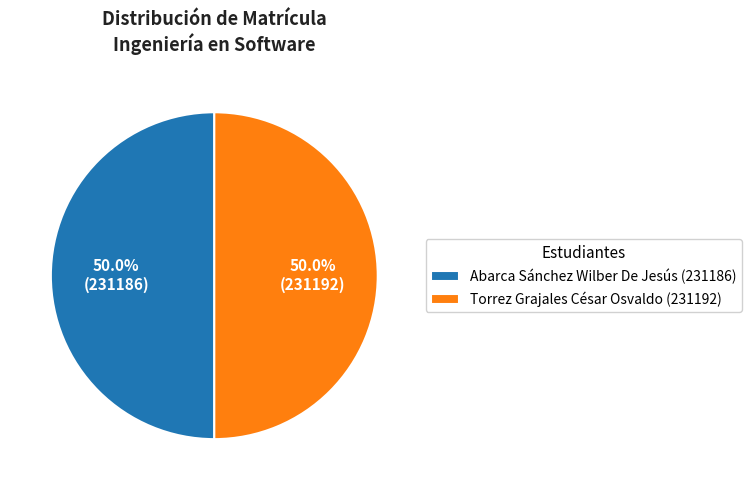

What portion of the pie excludes Abarca Sánchez Wilber De Jesús (231186)?

50.0%